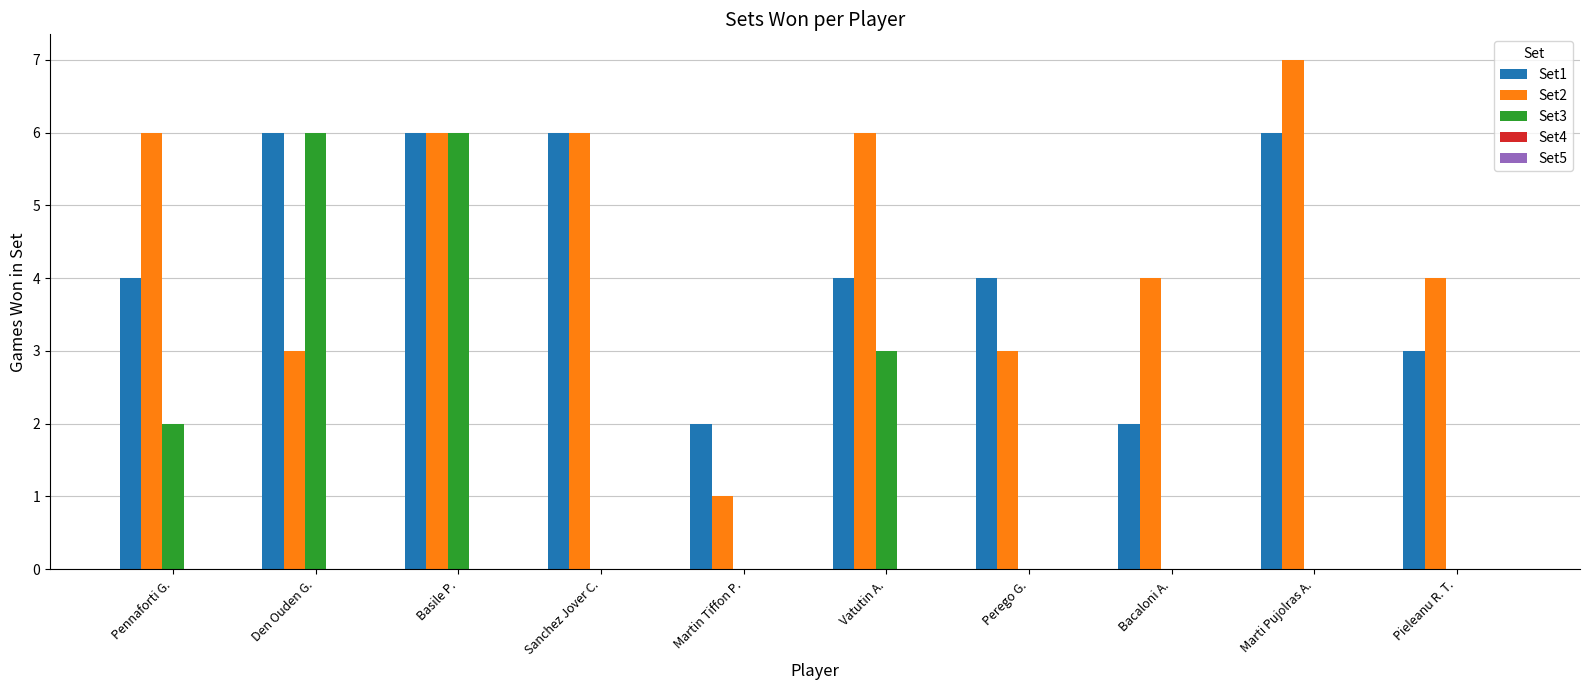

What is the approximate value of Set1 at Bacaloni A.?

2